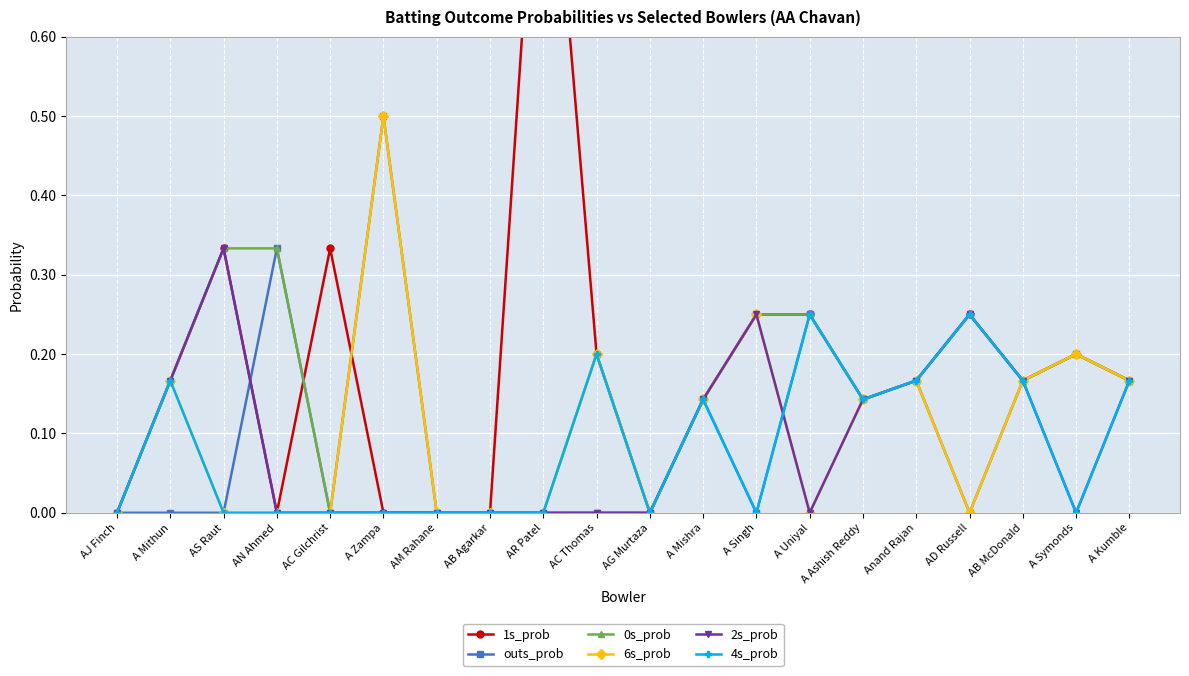

Reading left to right, extract all data points from this chart.

1s_prob: 0.0	0.2	0.3	0.0	0.3	0.0	0.0	0.0	1.0	0.2	0.0	0.1	0.2	0.2	0.1	0.2	0.2	0.2	0.2	0.2
outs_prob: 0.0	0.0	0.0	0.3	0.0	0.5	0.0	0.0	0.0	0.0	0.0	0.1	0.0	0.2	0.1	0.2	0.0	0.2	0.2	0.2
0s_prob: 0.0	0.2	0.3	0.3	0.0	0.0	0.0	0.0	0.0	0.2	0.0	0.1	0.2	0.2	0.1	0.2	0.2	0.2	0.2	0.2
6s_prob: 0.0	0.2	0.0	0.0	0.0	0.5	0.0	0.0	0.0	0.2	0.0	0.1	0.2	0.0	0.1	0.2	0.0	0.2	0.2	0.2
2s_prob: 0.0	0.2	0.3	0.0	0.0	0.0	0.0	0.0	0.0	0.0	0.0	0.1	0.2	0.0	0.1	0.2	0.2	0.2	0.0	0.2
4s_prob: 0.0	0.2	0.0	0.0	0.0	0.0	0.0	0.0	0.0	0.2	0.0	0.1	0.0	0.2	0.1	0.2	0.2	0.2	0.0	0.2